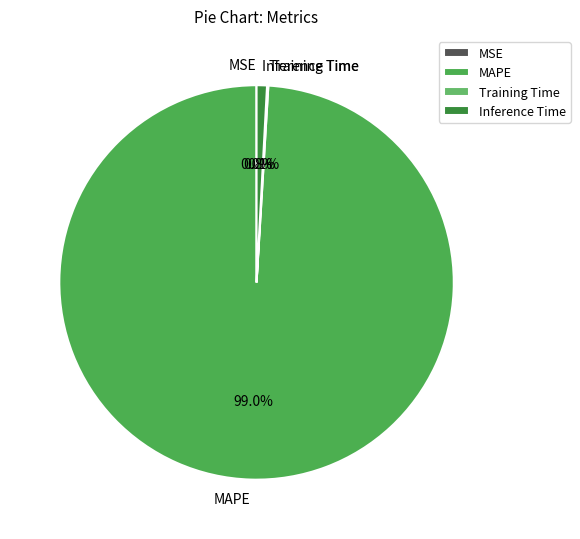

Is the sum of MAPE and Inference Time greater than half?

Yes